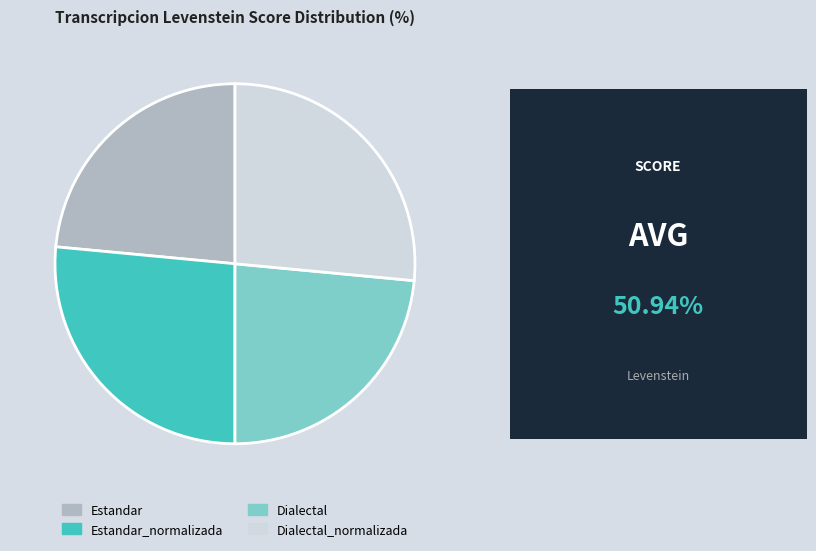

What is the ratio of the value at Dialectal_normalizada to the value at Dialectal?

1.1